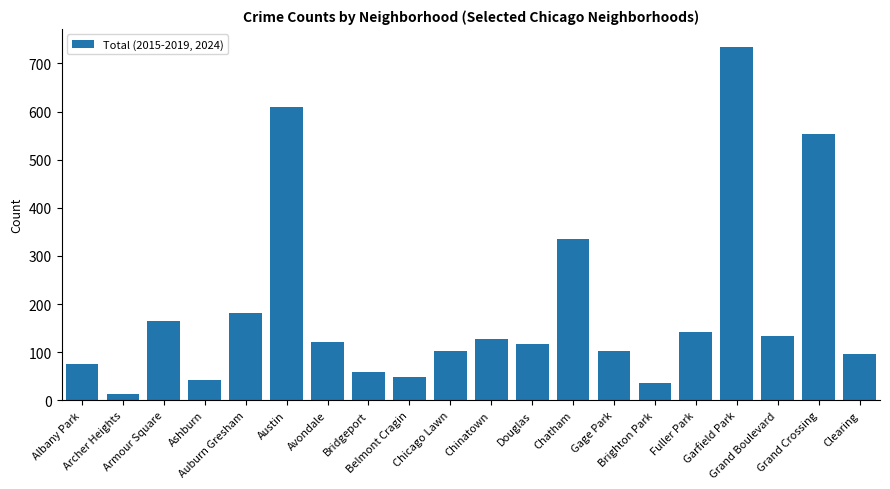

Which label corresponds to the largest value in the chart?

Garfield Park